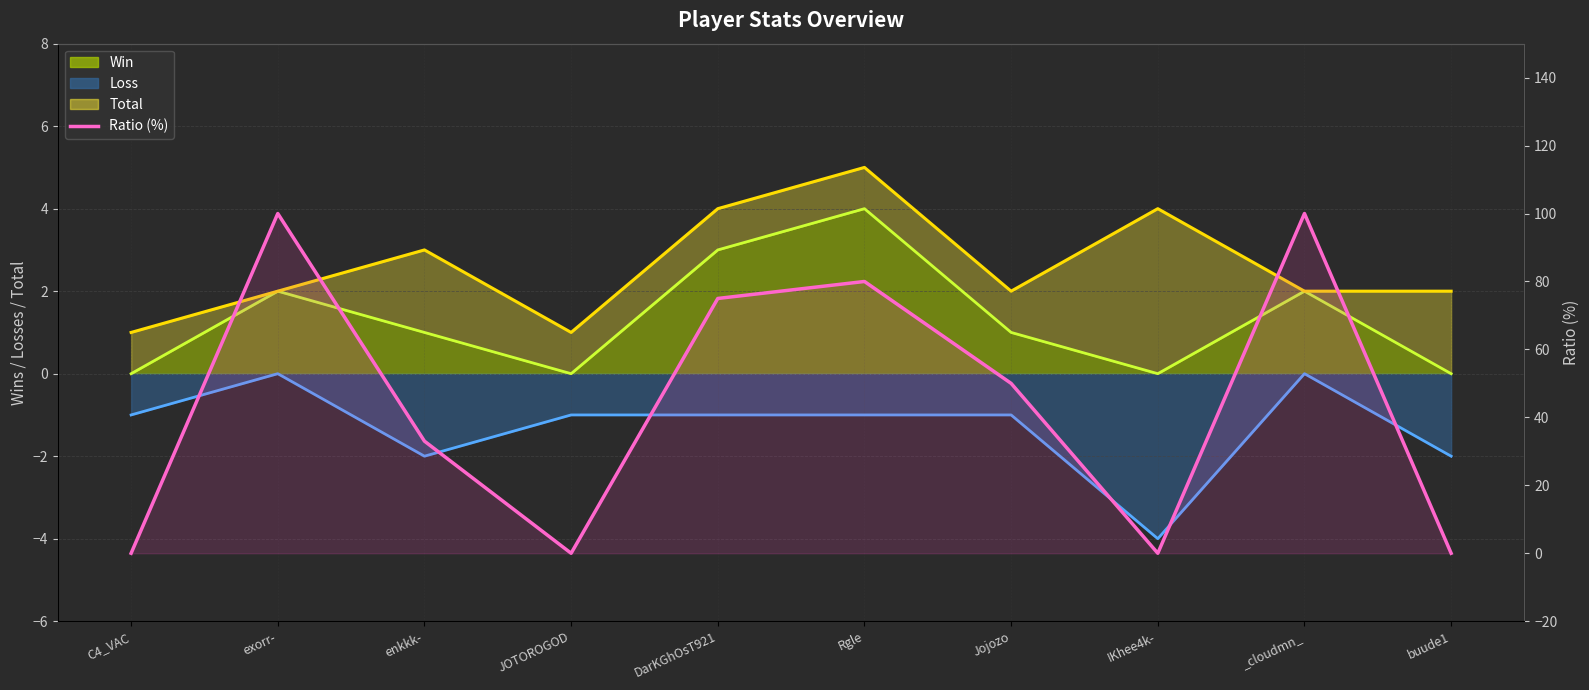

Is it true that the value at Rgle is 80?

True